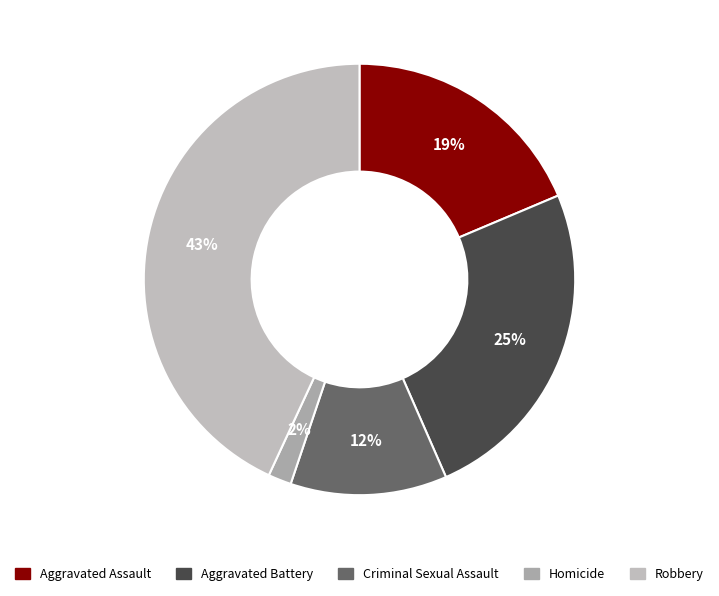

How many slices are in this pie chart?

5